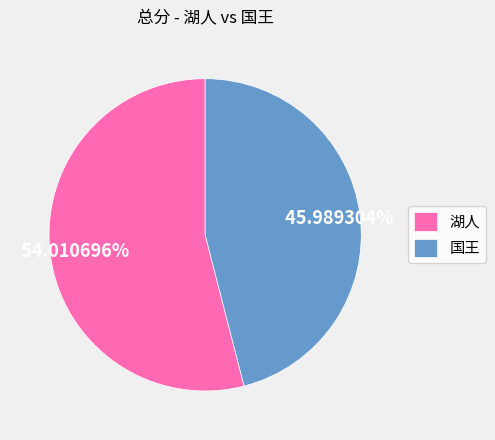

Which slice is the largest?

湖人